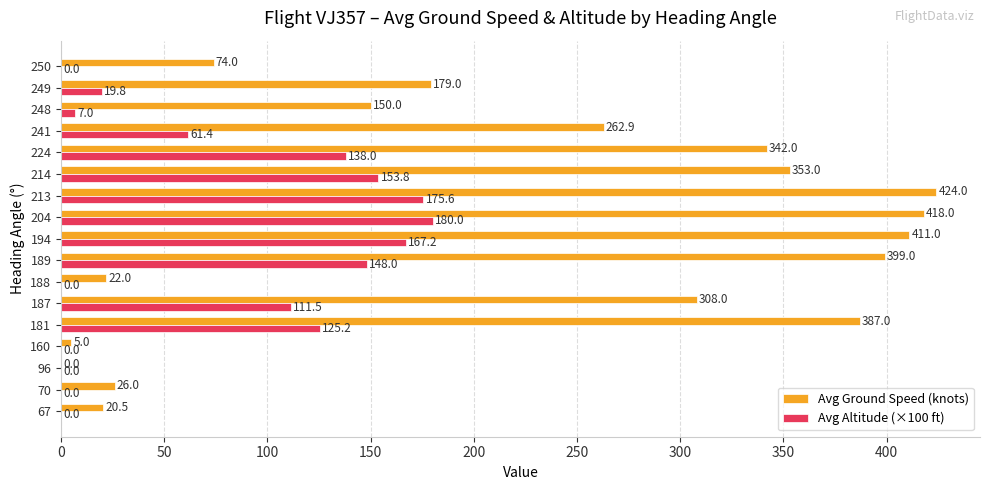

True or false: Avg Ground Speed (knots) has a value of 418.0 at 204.

True